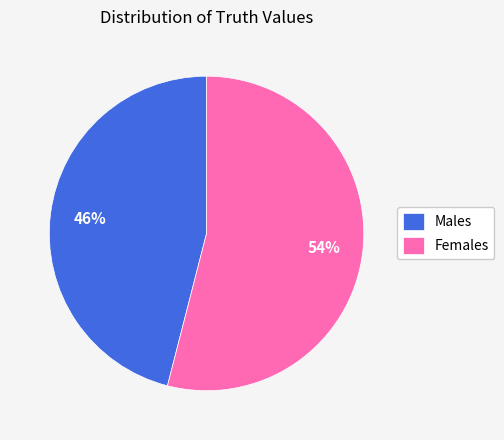

To the nearest percent, what percentage of the pie is Females?

54%